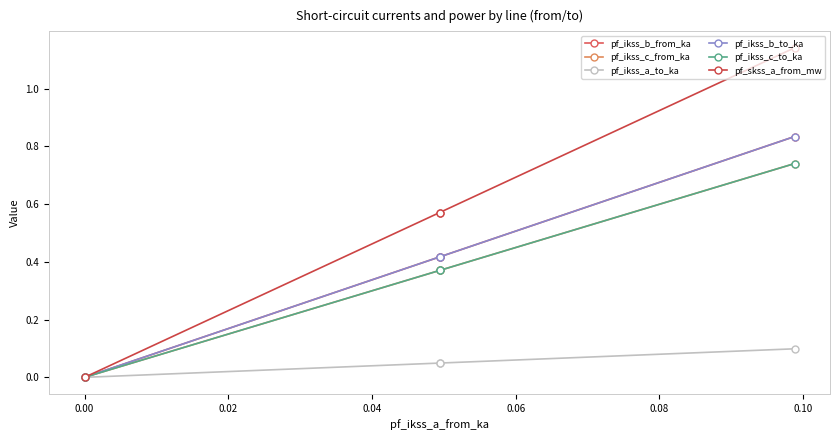

At how many categories does at least one series exceed 0?

3